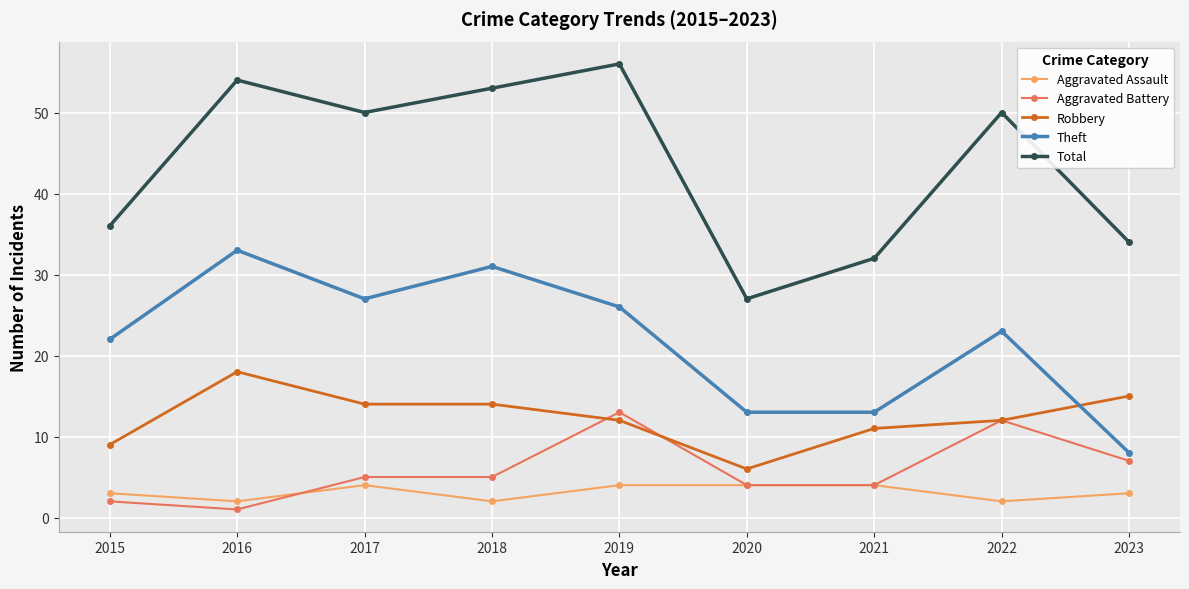

What is the total value across all series at 2020?

54